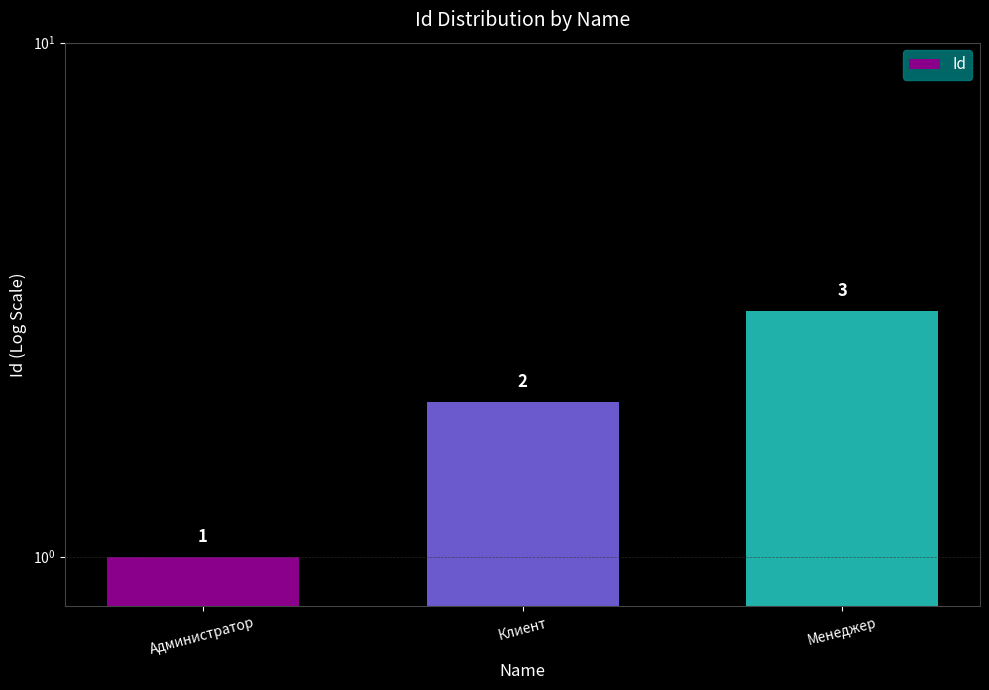

What is the minimum value shown in the chart?

1